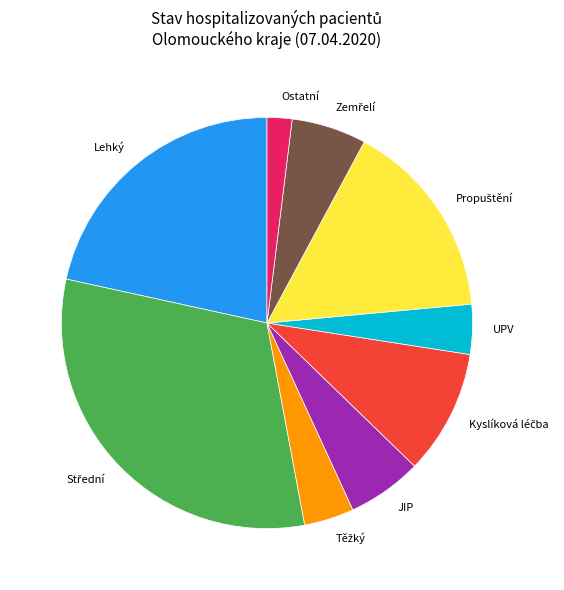

Does any single category account for the majority?

No